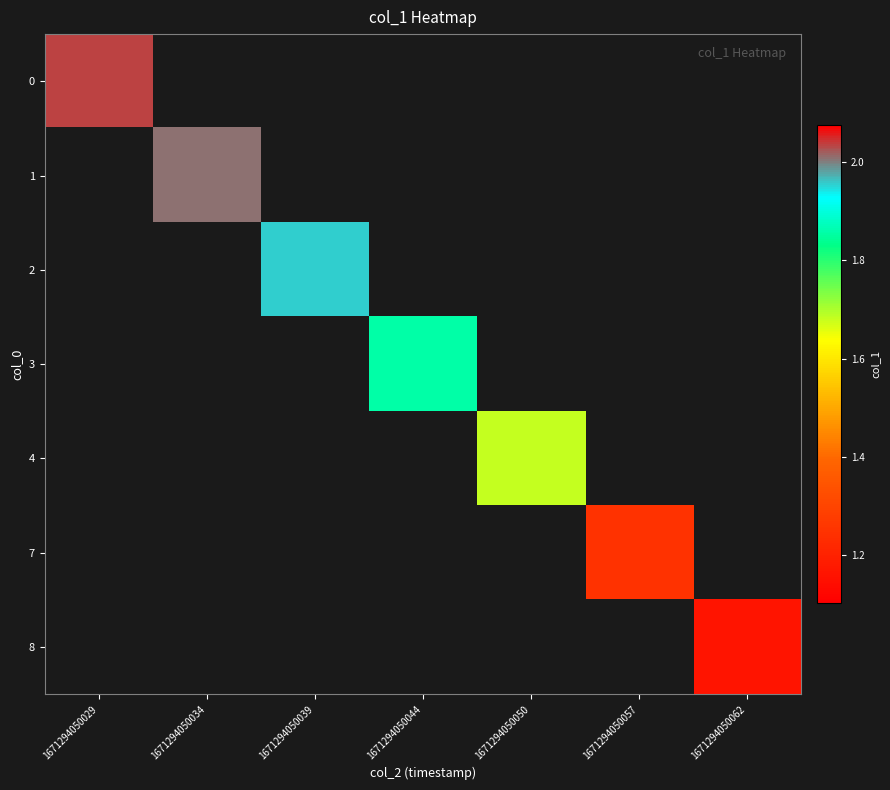

What is the spread (max minus min) of values at 1671294050044?

1.9